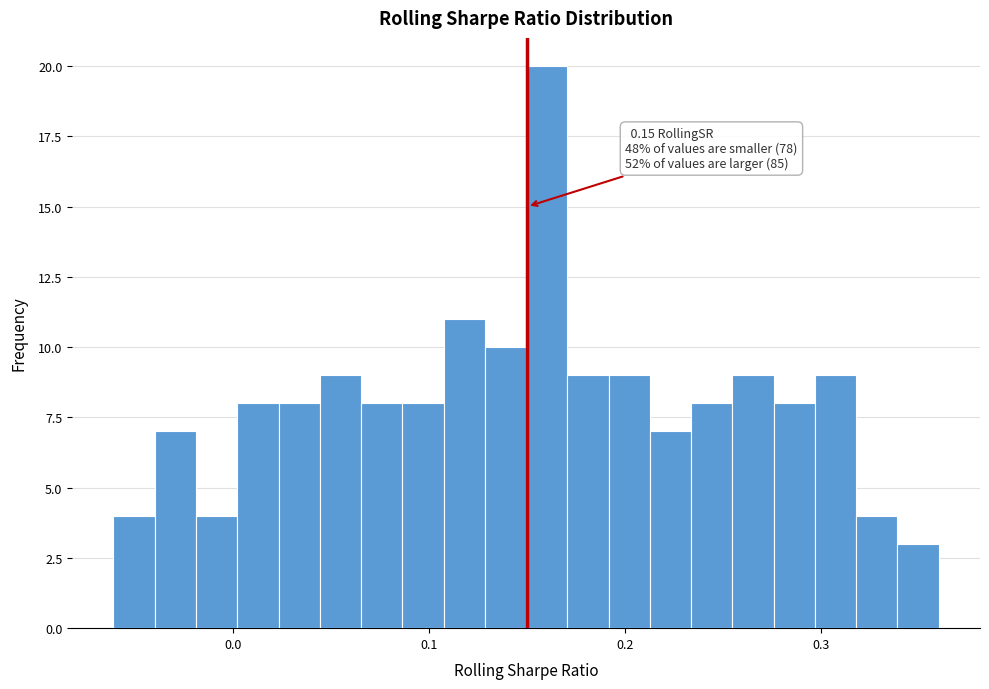

Read against the x-axis, roughly where is the centre of the tallest bar?

0.16